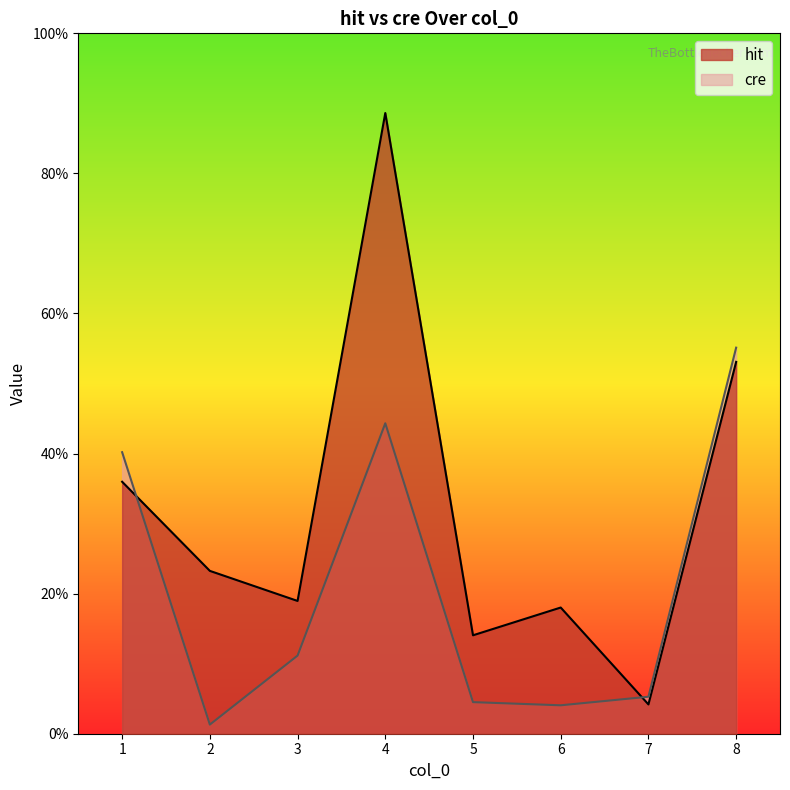

At 8, list the series in order from largest to smallest.

cre, hit